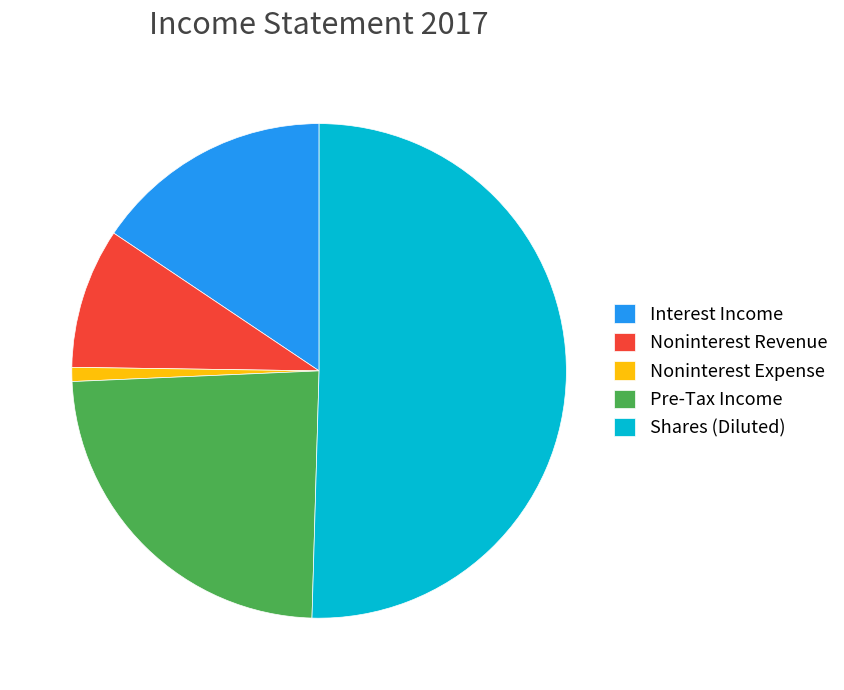

Which slice is the smallest?

Noninterest Expense